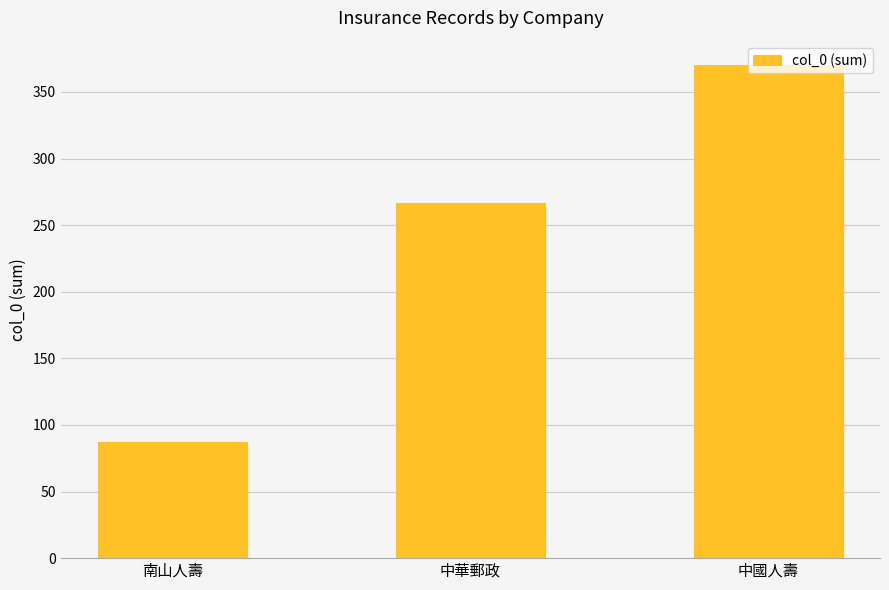

Reading left to right, what are all the values shown in this chart?

南山人壽=87	中華郵政=267	中國人壽=370